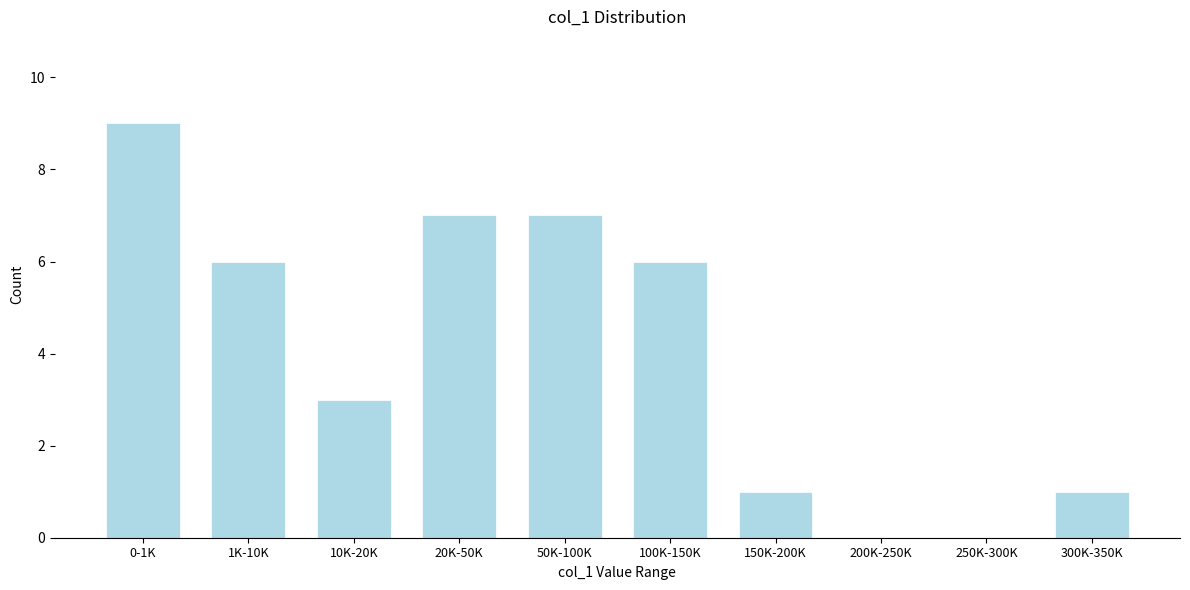

Reading right to left, list all the values displayed in this chart.

300K-350K=1	250K-300K=0	200K-250K=0	150K-200K=1	100K-150K=6	50K-100K=7	20K-50K=7	10K-20K=3	1K-10K=6	0-1K=9